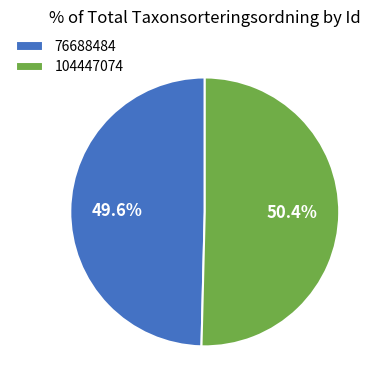

The 104447074 slice represents 50% of the pie. True or false?

True